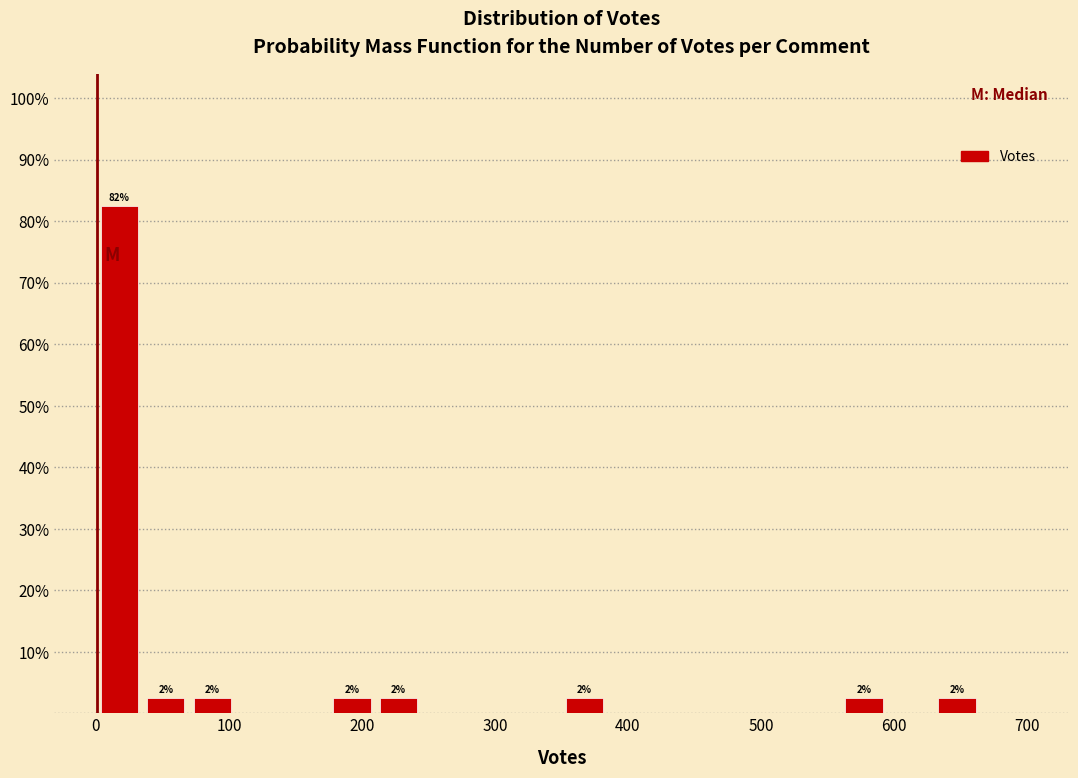

Around what value on the x-axis is the tallest bar? Give the approximate position of its centre, as read against the axis.

20